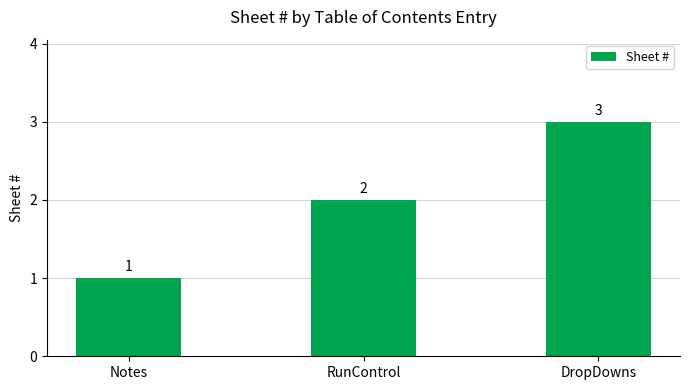

What is the difference between the values at Notes and DropDowns?

2